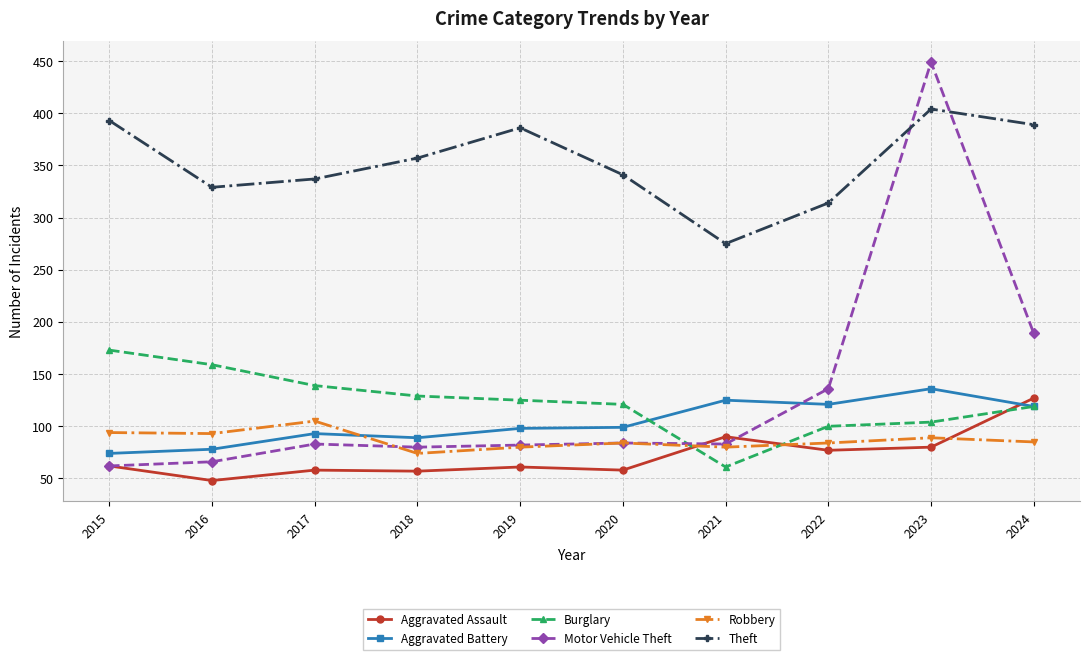

Is it true that Aggravated Battery equals 109 at 2015?

False